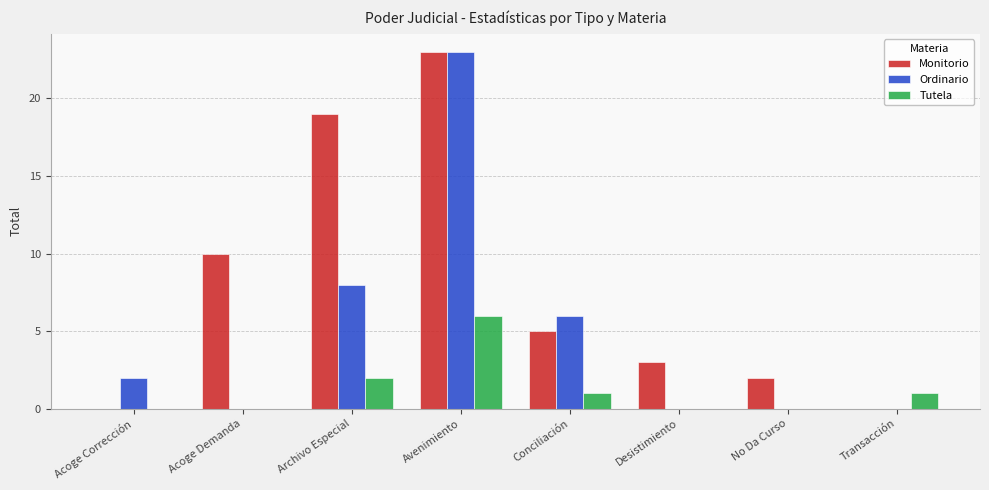

The value of Tutela at Transacción is 2. True or false?

False